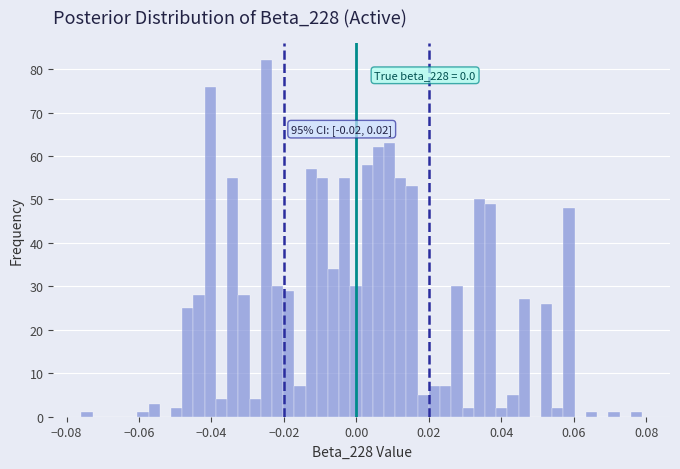

Read against the x-axis, roughly where is the centre of the tallest bar?

-0.024